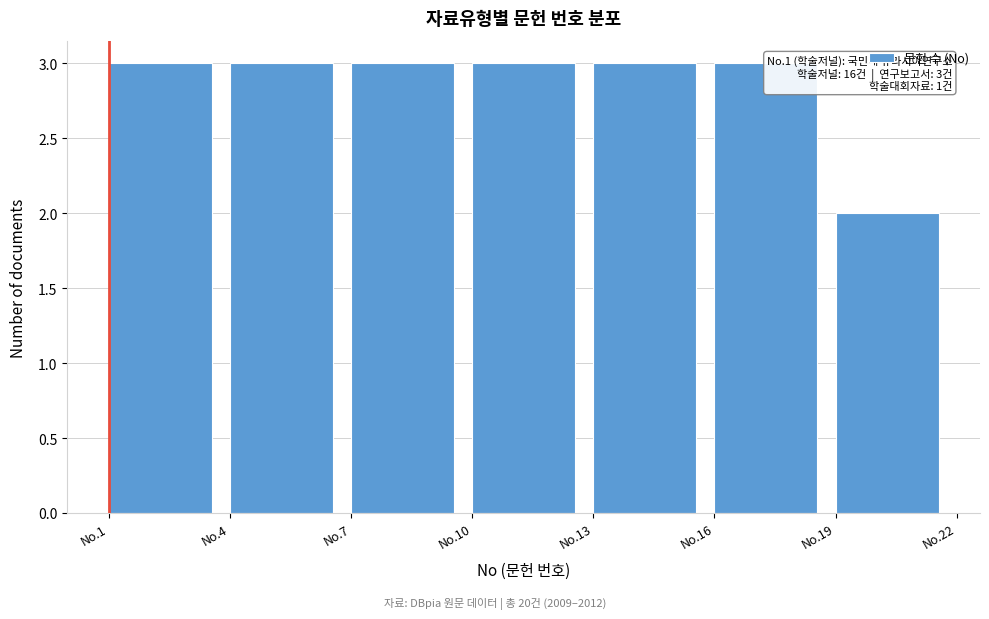

Reading left to right, extract all data points from this chart.

No.1=3	No.4=3	No.7=3	No.10=3	No.13=3	No.16=3	No.19=2